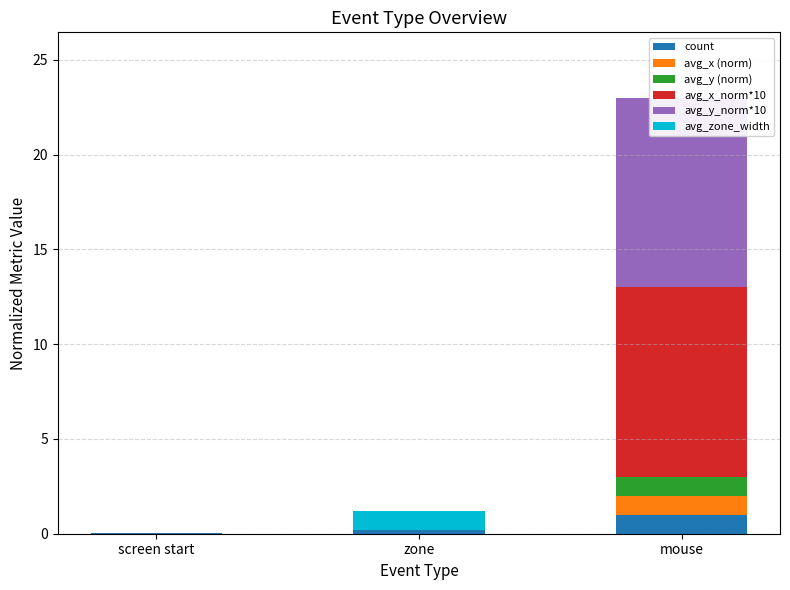

What is the maximum value for avg_zone_width?

1.0